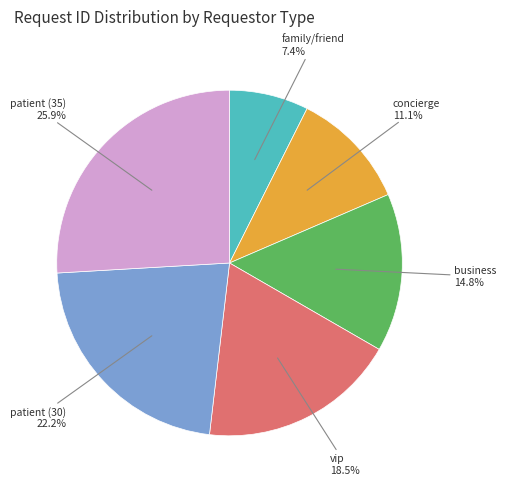

Is there any slice that represents more than half of the pie?

No